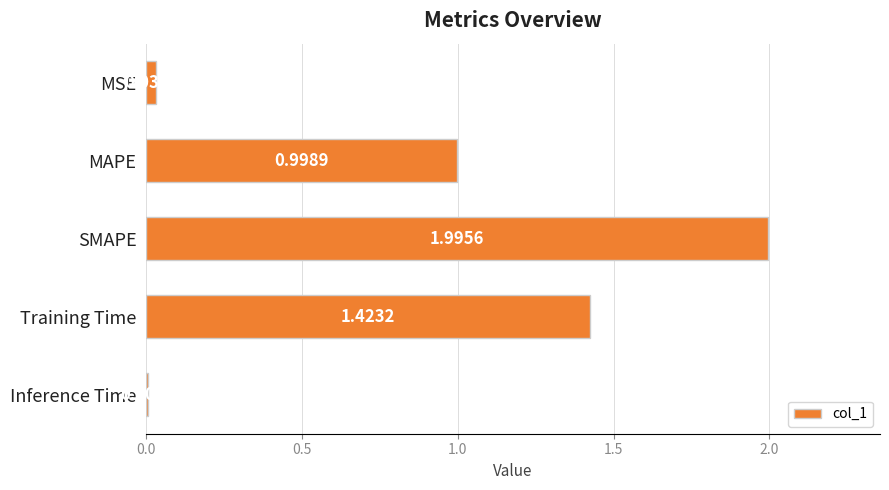

What is the label of the 1st bar from the bottom?

Inference Time